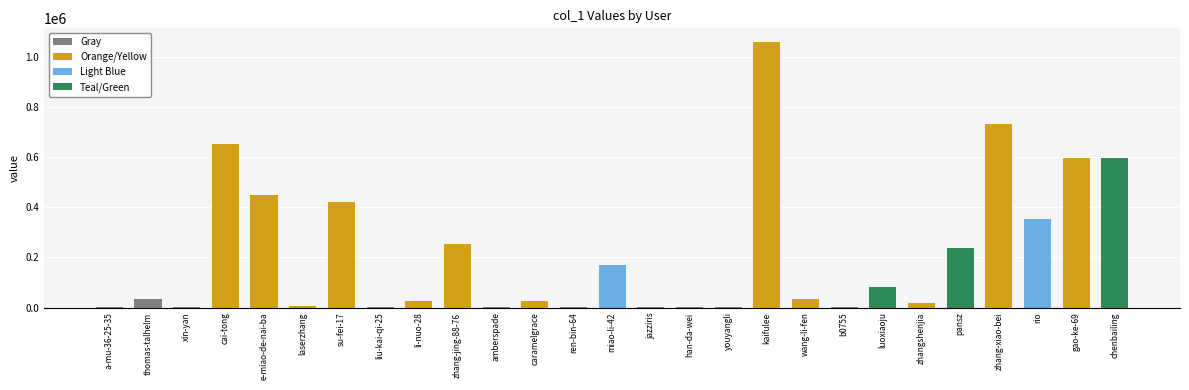

Which category has the highest value across all series?

kaifulee